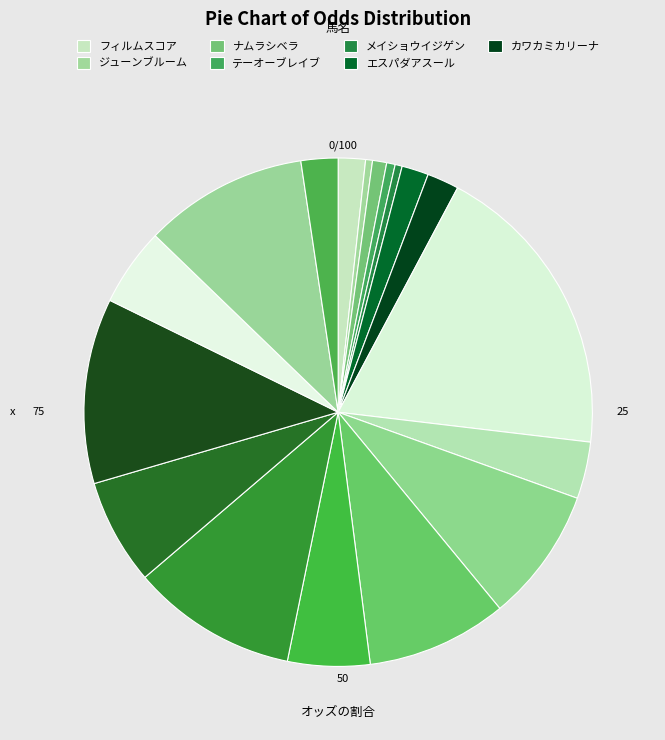

Rank the categories by value from highest to lowest.

ワンダーチア, ノンリファレンス, メイショウメイスイ, テーオーステラ, アラハバキ, ダノンパルス, ビューティフローラ, ルクク, ブラックライフ, スノールナ, ヴィレーヌ, カワカミカリーナ, フィルムスコア, エスパダアスール, ナムラシベラ, テーオーブレイブ, メイショウイジゲン, ジューンブルーム